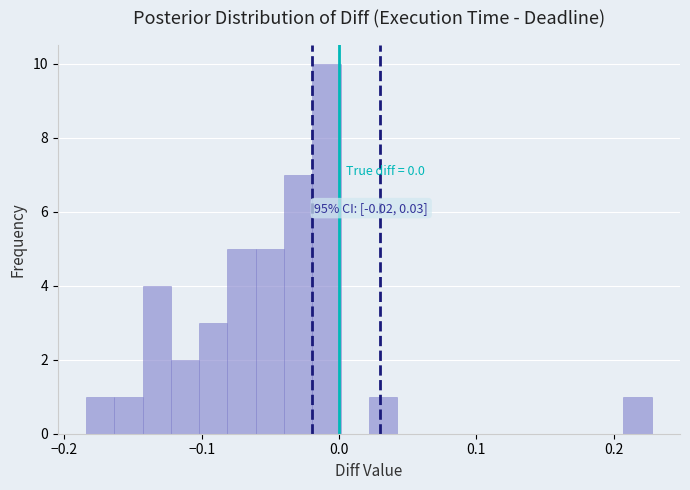

Read against the x-axis, roughly where is the centre of the tallest bar?

-0.01